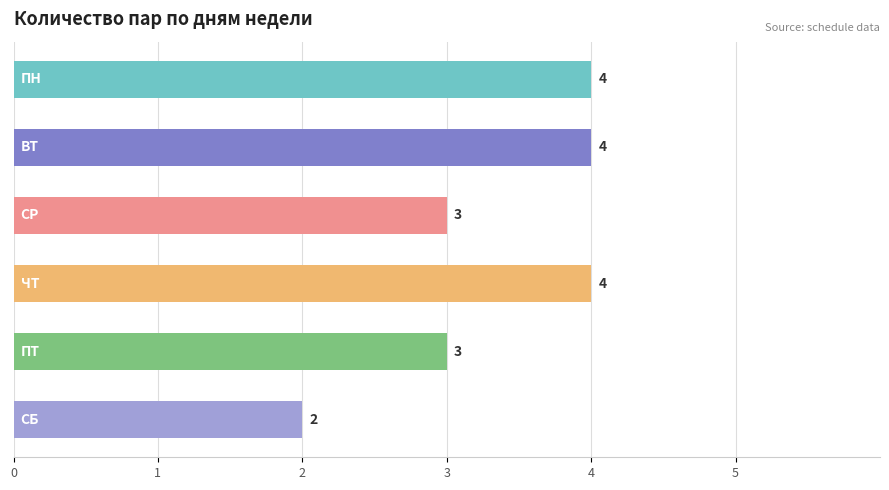

What is the value of the 1st bar from the top?

4